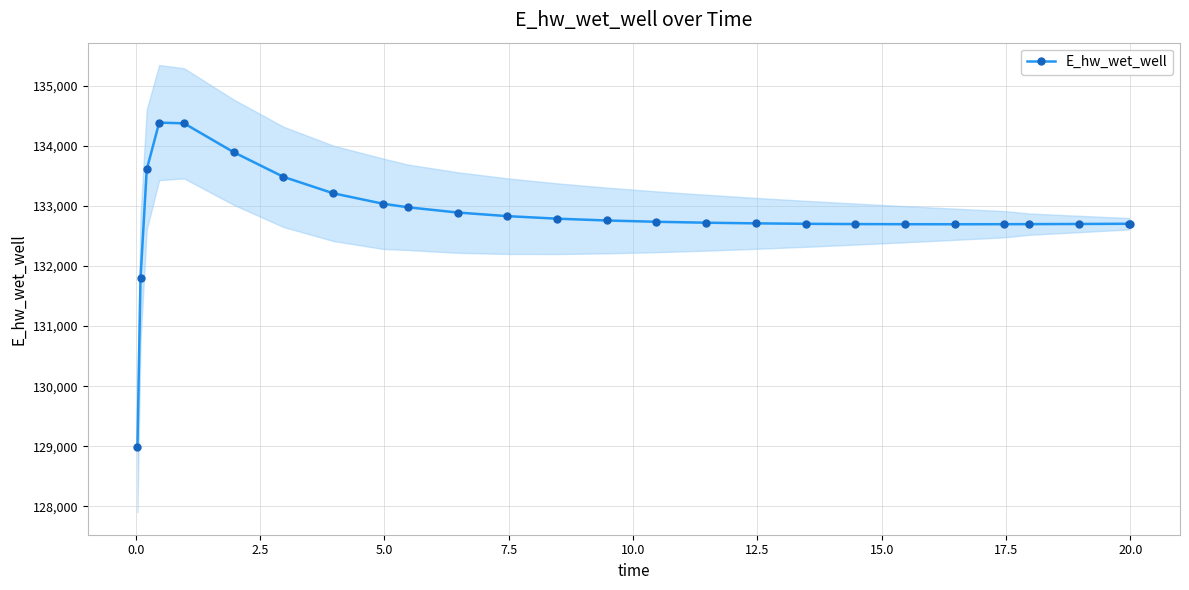

How many series are shown in this chart?

1